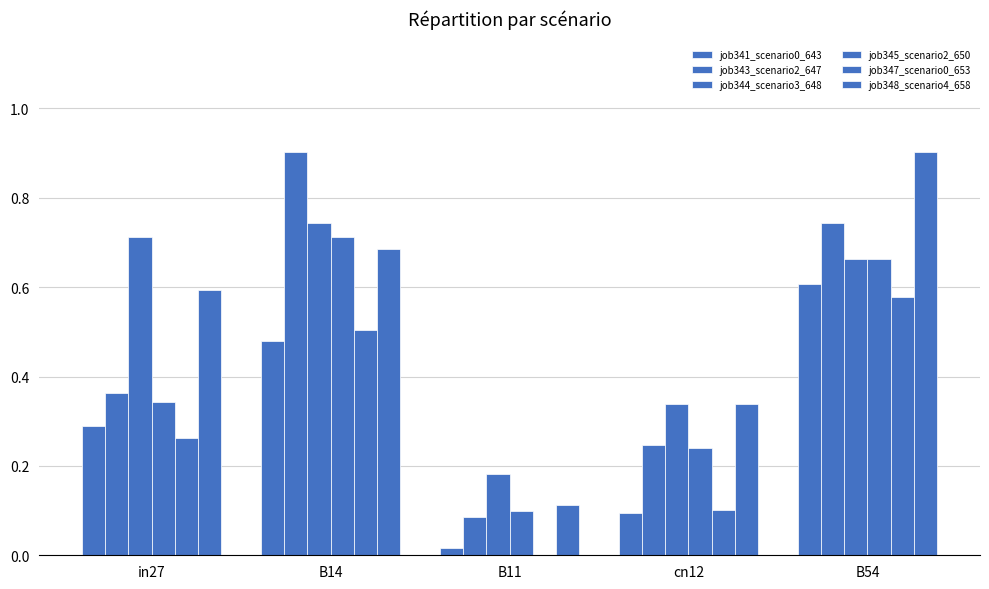

What is the difference between the maximum and minimum values in the job348_scenario4_658 series?

0.8